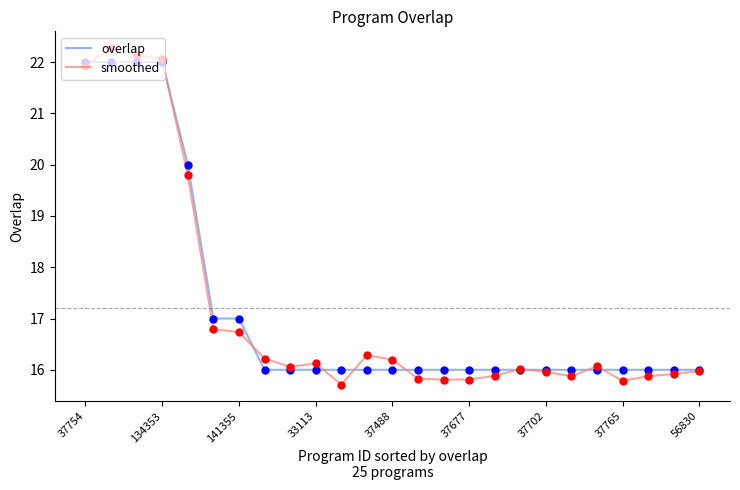

Which series has the widest spread of values?

smoothed